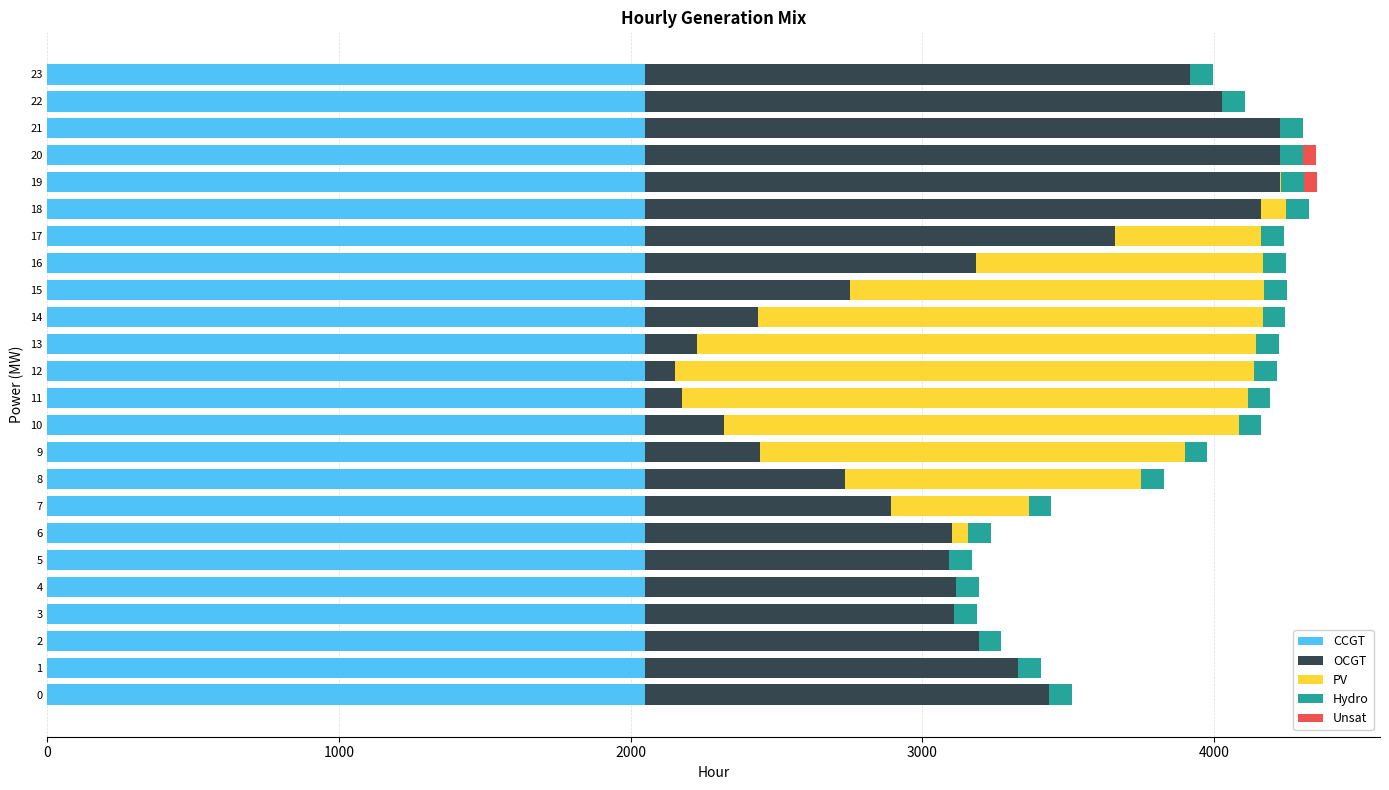

What is the maximum value for CCGT?

2050